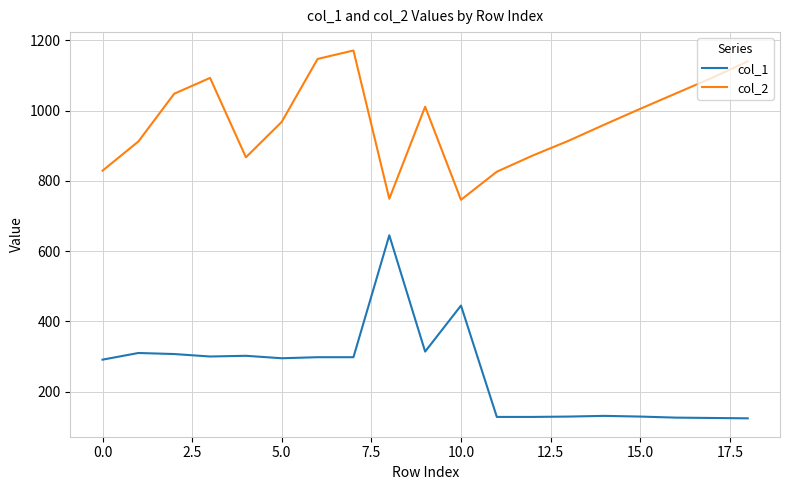

What is the difference between the maximum and minimum values in the col_2 series?

425